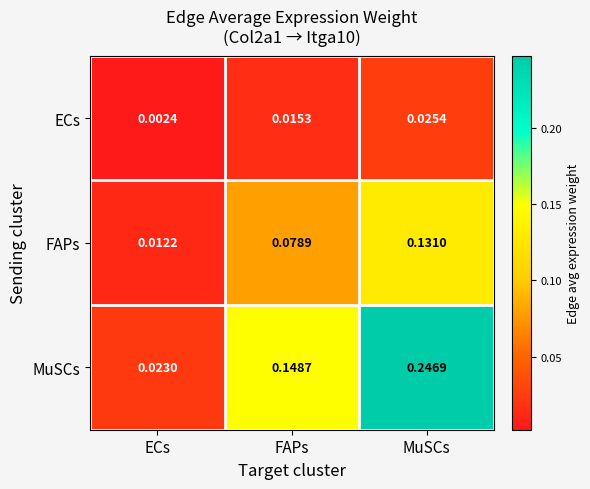

At how many categories does at least one series exceed 0?

3